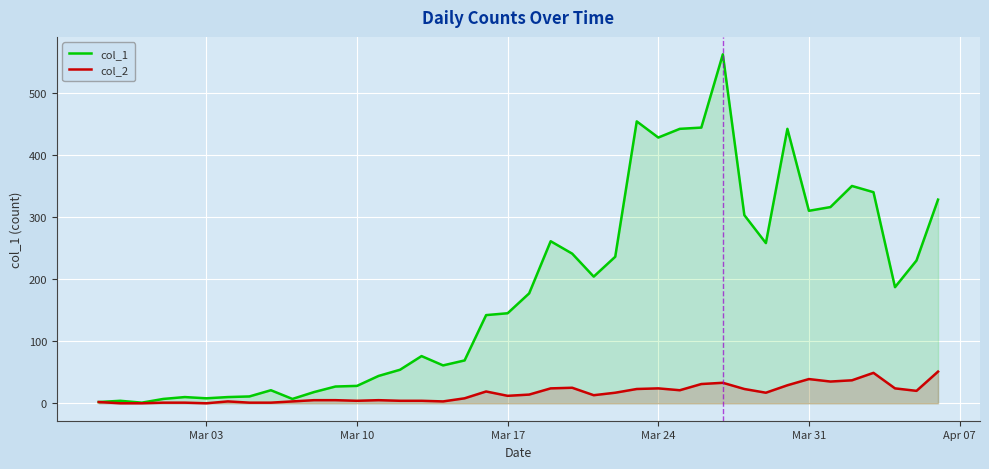

What is the value of the col_1 point at the 28th from the left?

442